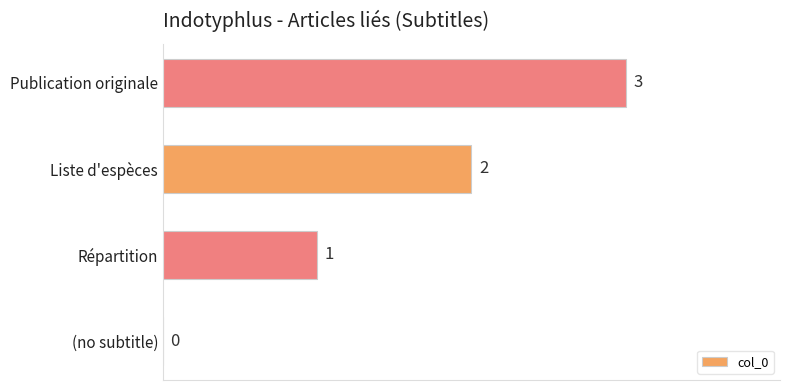

What is the sum of all values?

6